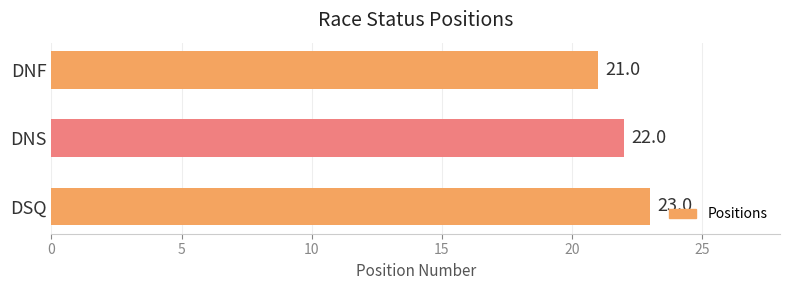

How many series are shown in this chart?

1